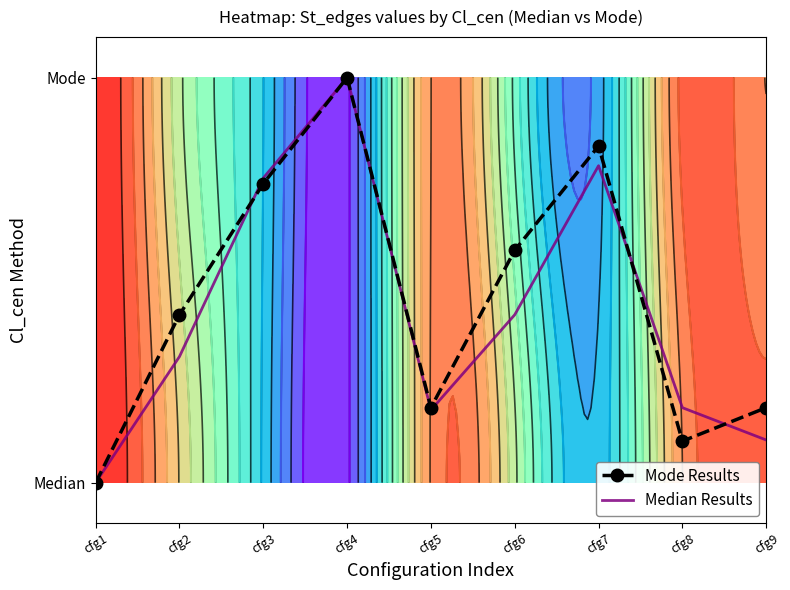

Between cfg7 and cfg3, which is larger?

cfg7